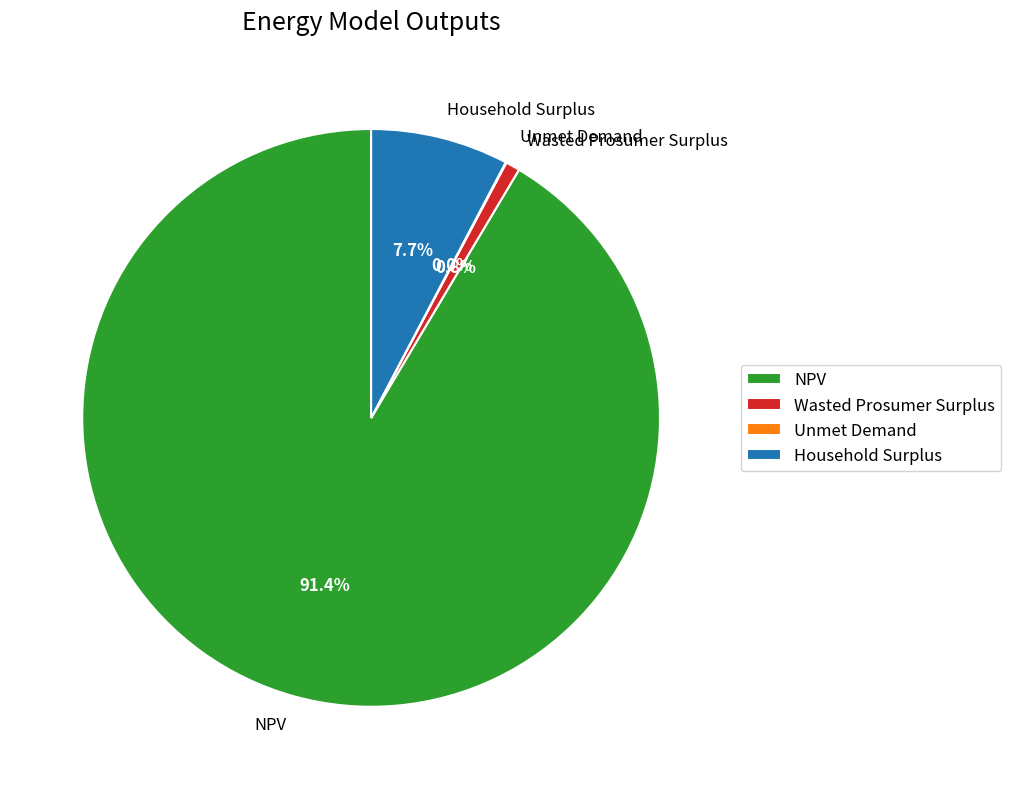

What percentage do Household Surplus and Wasted Prosumer Surplus together represent?

8.5%